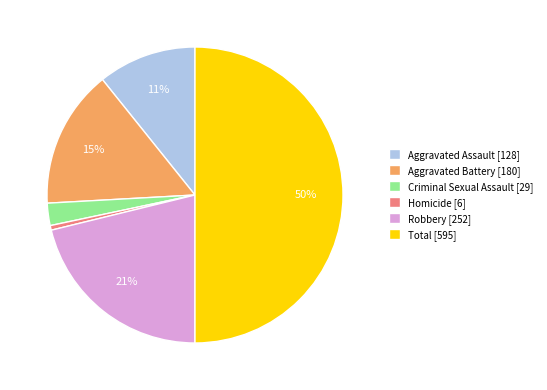

Is it true that Criminal Sexual Assault [29] is 2% of the pie?

True